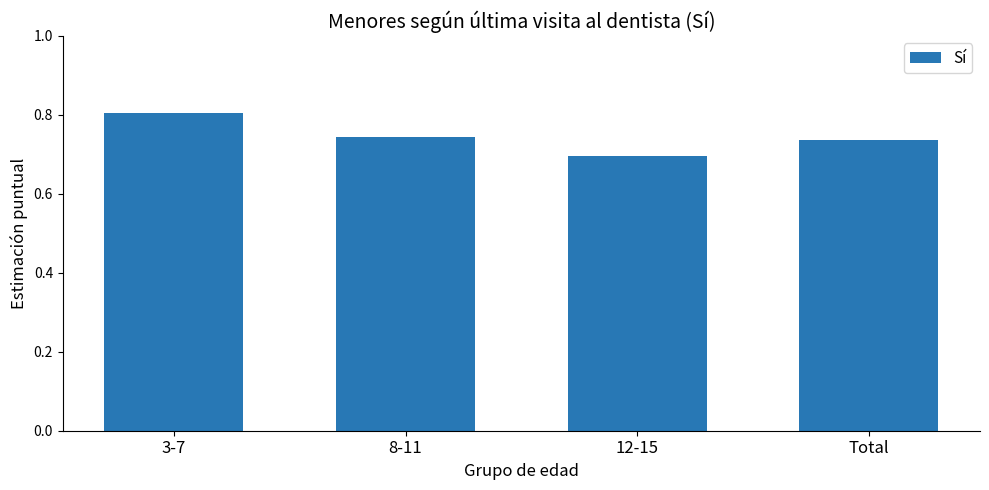

What position from the left is 12-15?

3